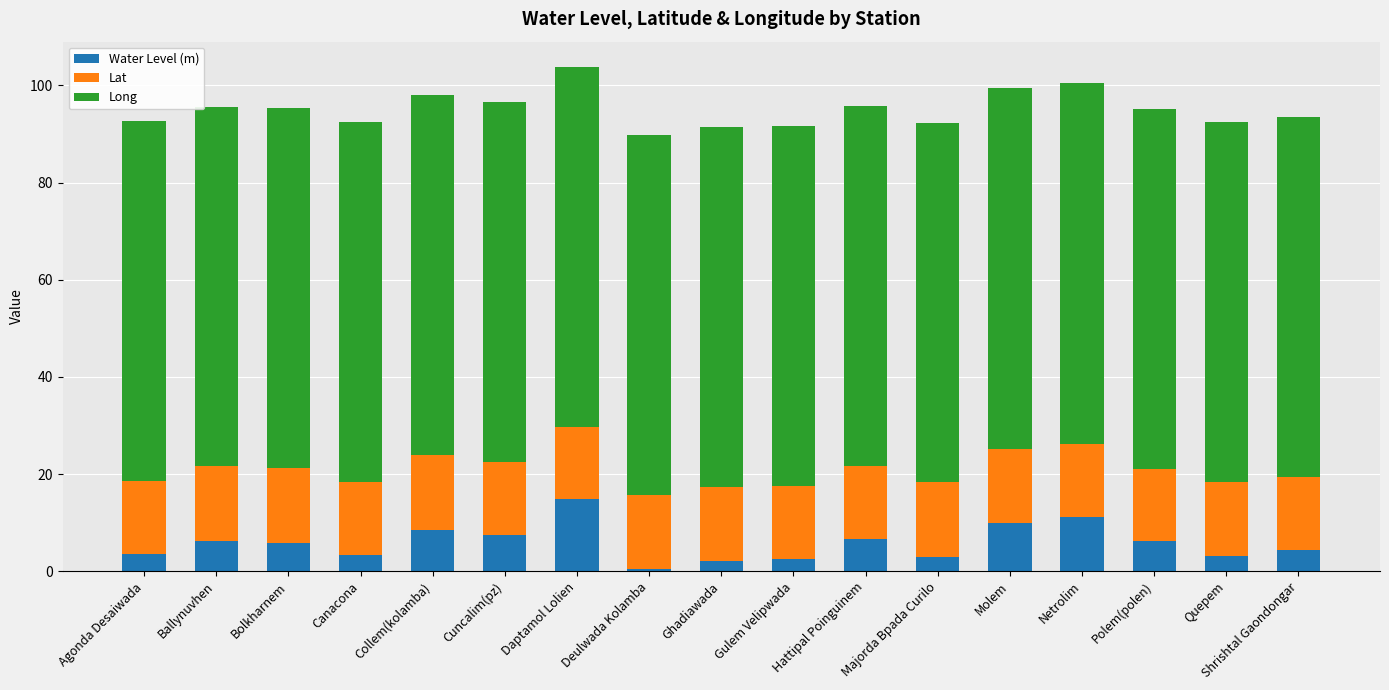

What is the difference between the maximum and second lowest values in the Water Level (m) series?

12.8